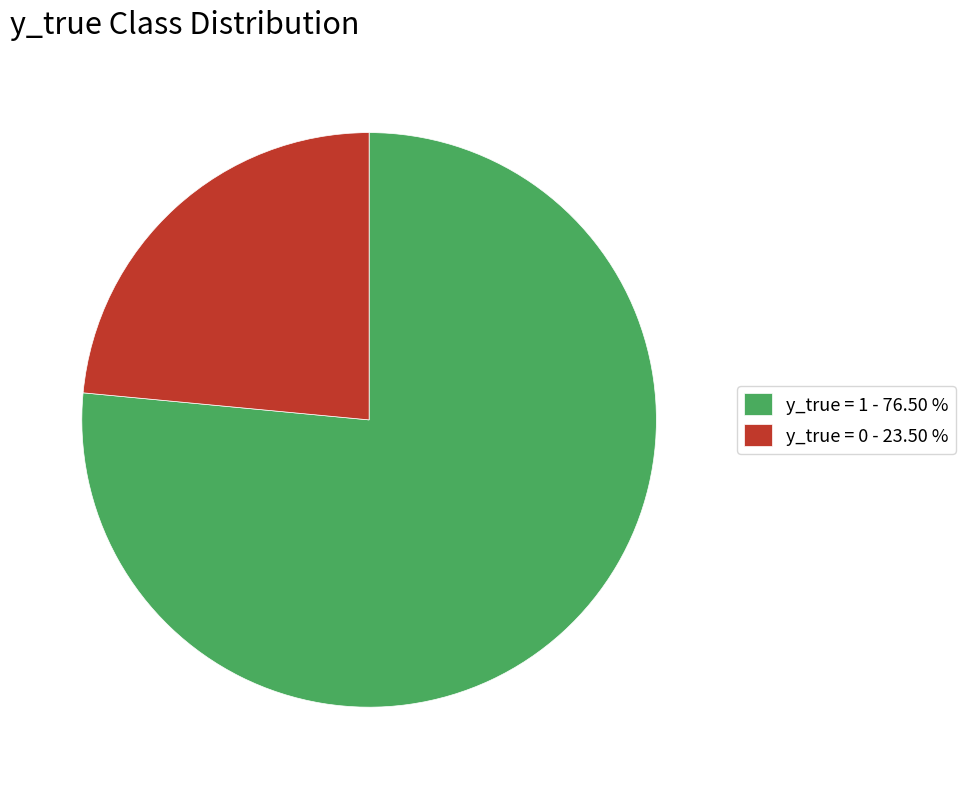

Between y_true = 0 and y_true = 1, which is larger?

y_true = 1